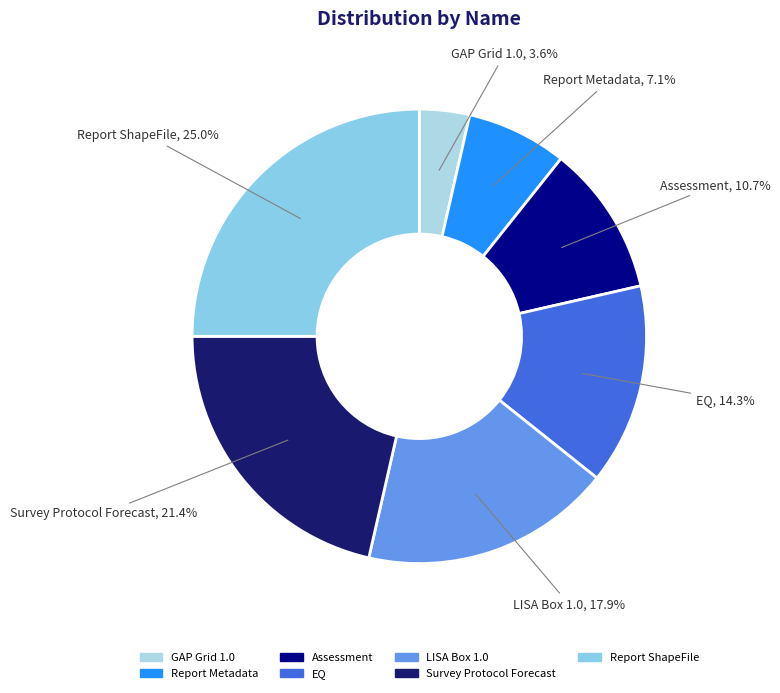

Which slice is the smallest?

GAP Grid 1.0